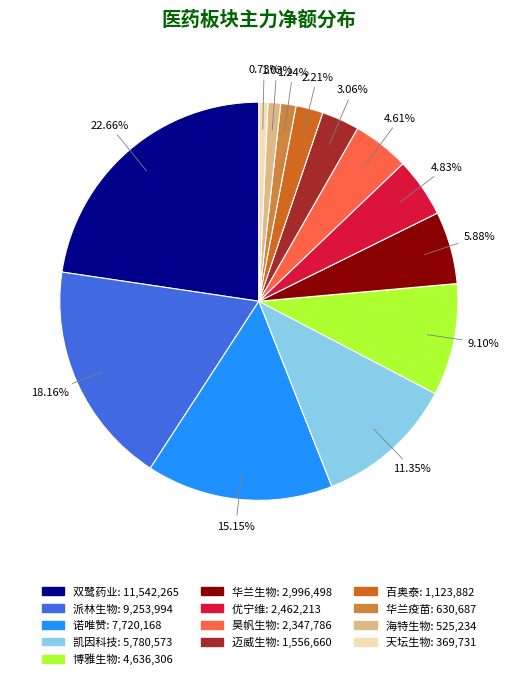

Which category has the biggest portion of the pie?

双鹭药业